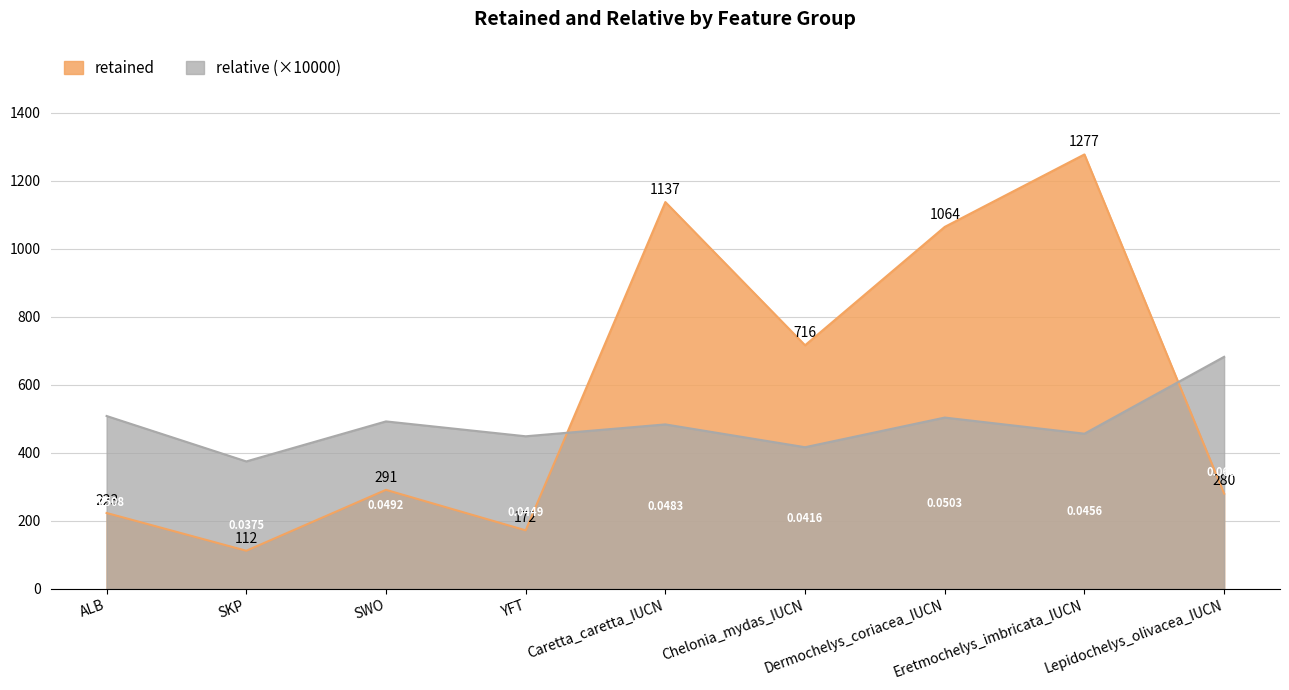

Between ALB and Chelonia_mydas_IUCN, which is larger?

Chelonia_mydas_IUCN